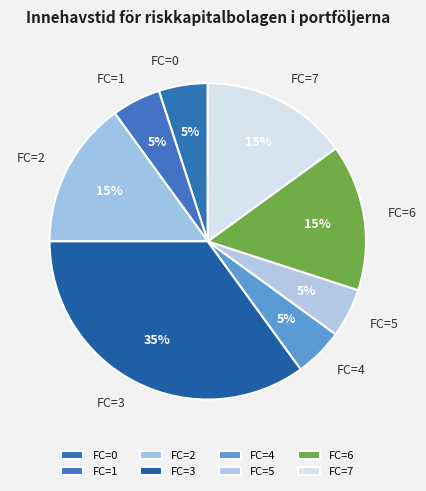

True or false: FC=3 accounts for 26% of the total.

False